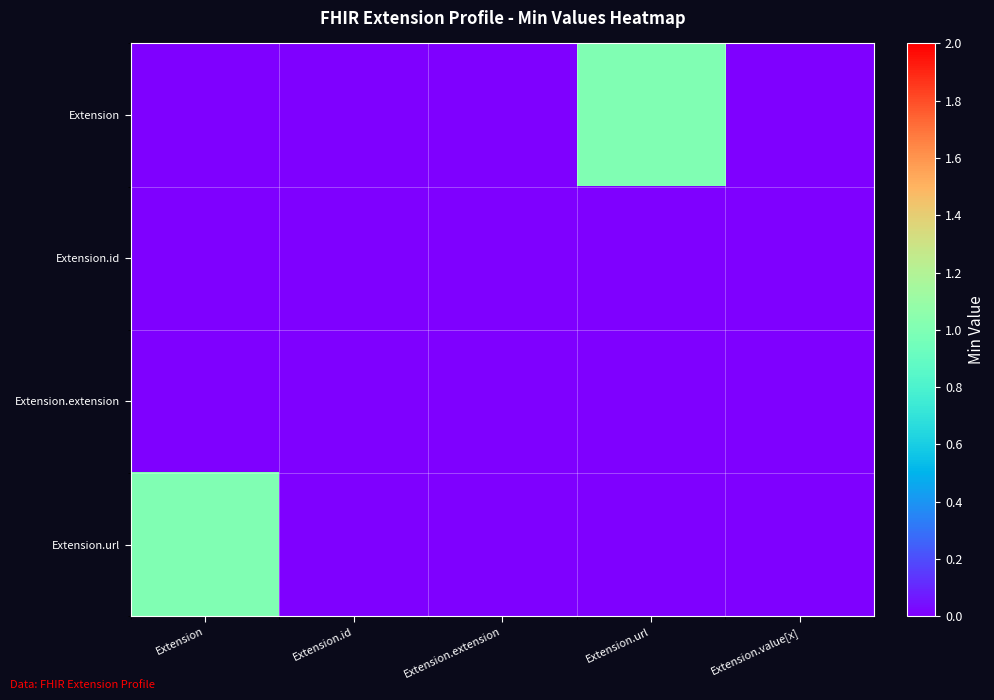

Reading right to left, list all the values displayed in this chart.

Extension: Extension.value[x]=0	Extension.url=1	Extension.extension=0	Extension.id=0	Extension=0
Extension.id: Extension.value[x]=0	Extension.url=0	Extension.extension=0	Extension.id=0	Extension=0
Extension.extension: Extension.value[x]=0	Extension.url=0	Extension.extension=0	Extension.id=0	Extension=0
Extension.url: Extension.value[x]=0	Extension.url=0	Extension.extension=0	Extension.id=0	Extension=1